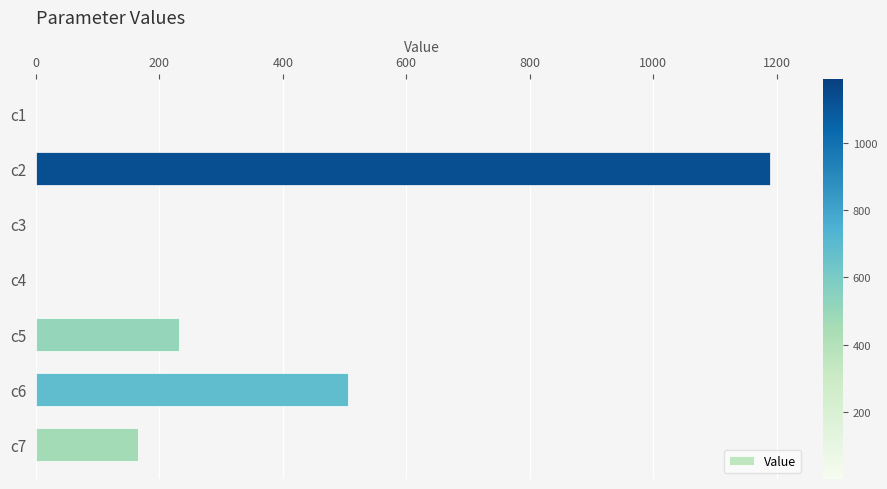

Is it true that the value at c6 is 296.2?

False